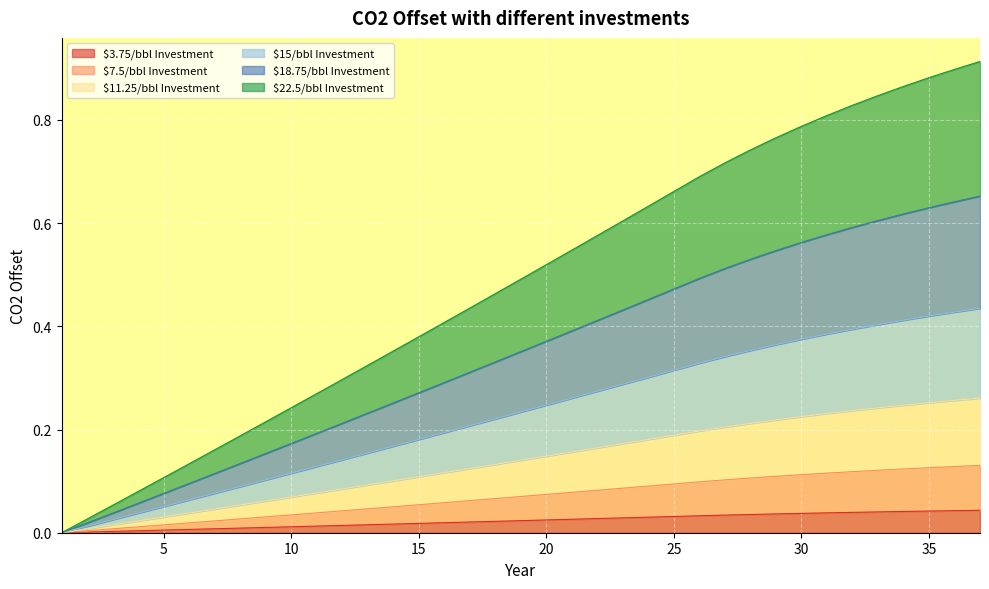

At which category is the sum across all series the highest?

37